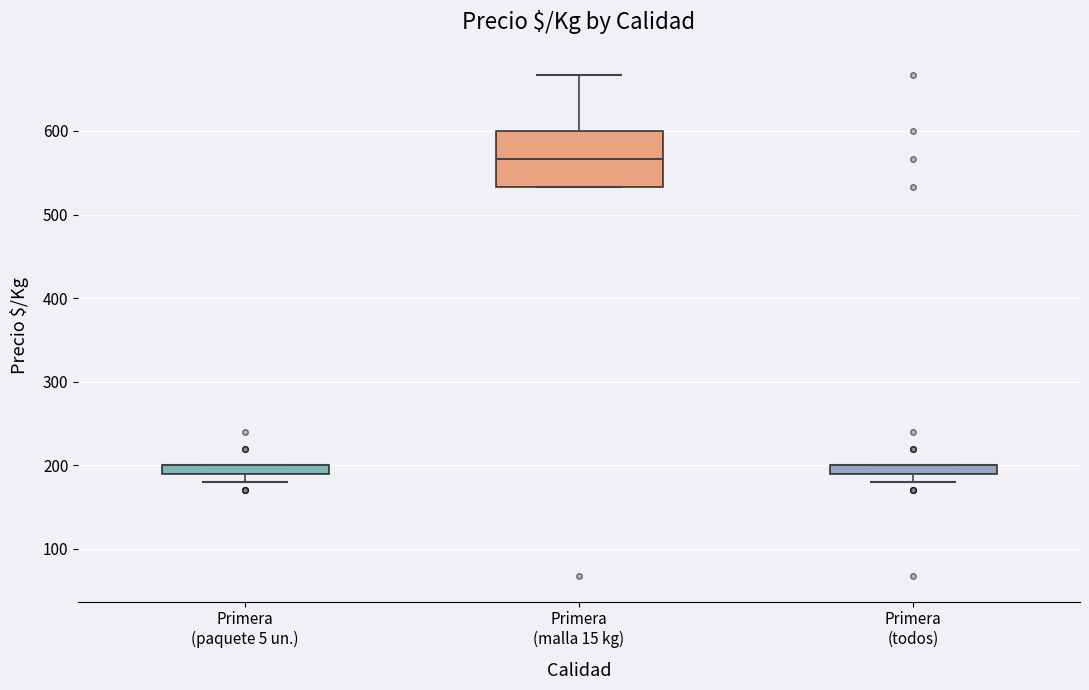

Which box is the tallest, from its lower edge to its upper edge?

Primera (malla 15 kg)